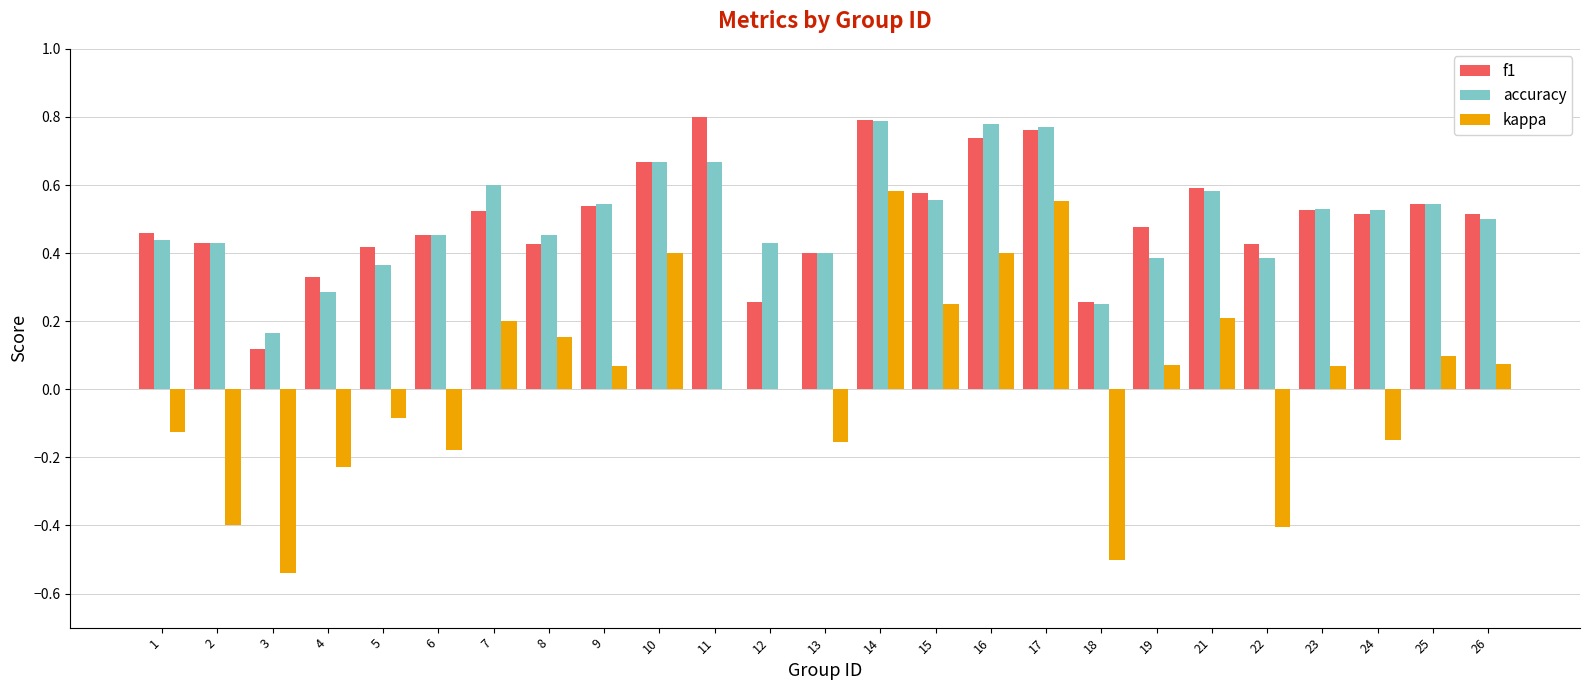

What is the sum of all accuracy values?

12.5